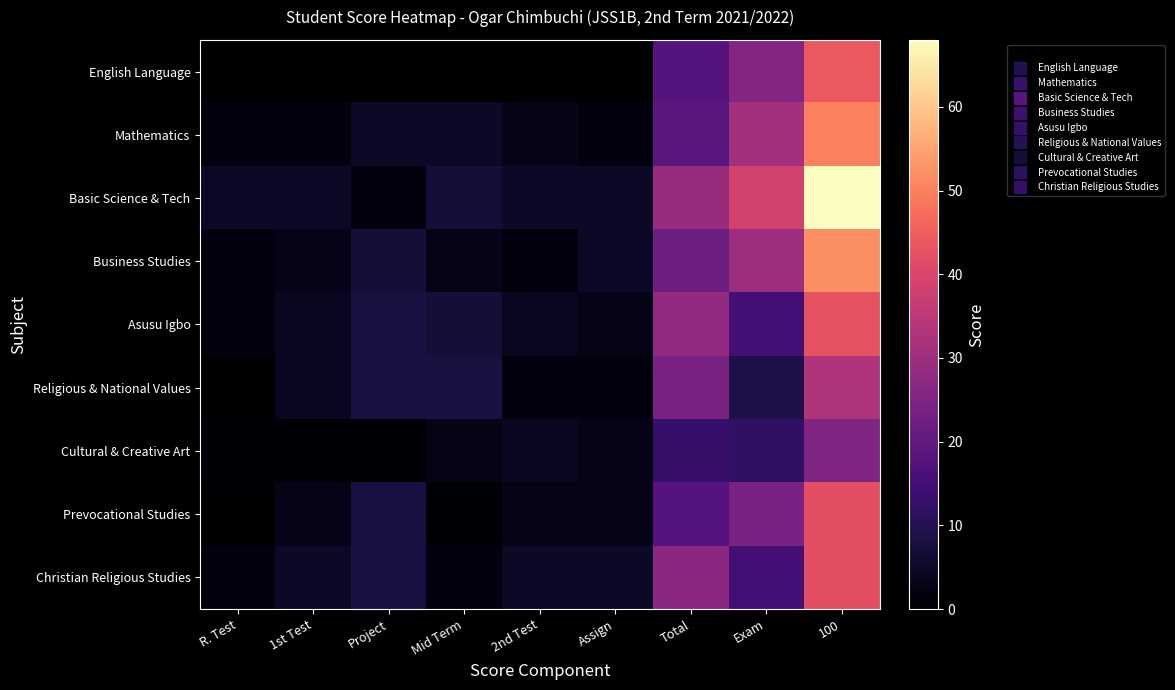

Reading left to right, transcribe all the data shown in this chart.

English Language: R. Test=0	1st Test=0	Project=0	Mid Term=0	2nd Test=0	Assign=0	Total=18	Exam=26	100=44
Mathematics: R. Test=2	1st Test=2	Project=5	Mid Term=5	2nd Test=3	Assign=2	Total=19	Exam=31	100=50
Basic Science & Tech: R. Test=5	1st Test=5	Project=2	Mid Term=7	2nd Test=5	Assign=5	Total=29	Exam=39	100=68
Business Studies: R. Test=2	1st Test=3	Project=7	Mid Term=3	2nd Test=2	Assign=5	Total=22	Exam=30	100=52
Asusu Igbo: R. Test=2	1st Test=4	Project=8	Mid Term=7	2nd Test=4	Assign=3	Total=28	Exam=15	100=43
Religious & National Values: R. Test=0	1st Test=4	Project=8	Mid Term=8	2nd Test=2	Assign=2	Total=24	Exam=9	100=33
Cultural & Creative Art: R. Test=1	1st Test=1	Project=1	Mid Term=3	2nd Test=4	Assign=3	Total=13	Exam=12	100=25
Prevocational Studies: R. Test=0	1st Test=3	Project=8	Mid Term=1	2nd Test=3	Assign=3	Total=18	Exam=24	100=42
Christian Religious Studies: R. Test=2	1st Test=5	Project=8	Mid Term=2	2nd Test=5	Assign=5	Total=27	Exam=15	100=42